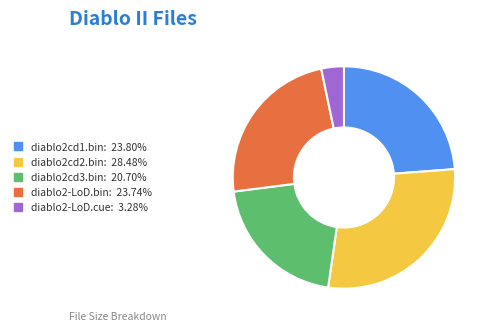

Approximately how many times larger is the value at diablo2cd1.bin compared to diablo2-LoD.cue?

7.3